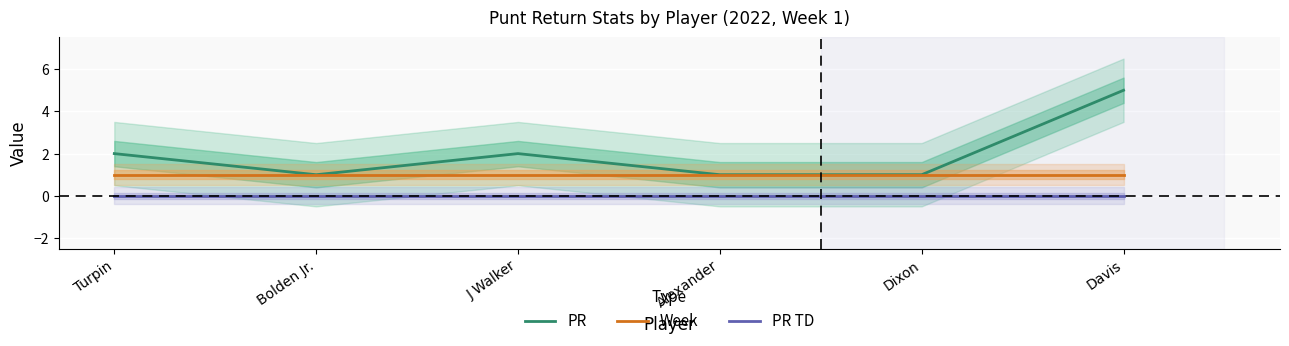

What is the label of the 6th point from the left?

Davis